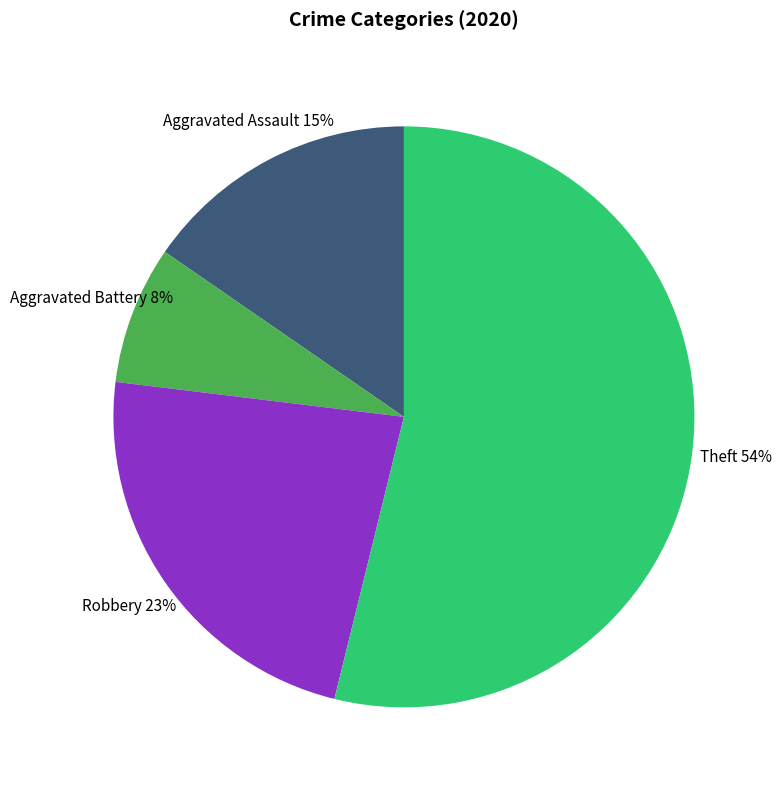

To the nearest percent, what portion does Robbery represent?

23%